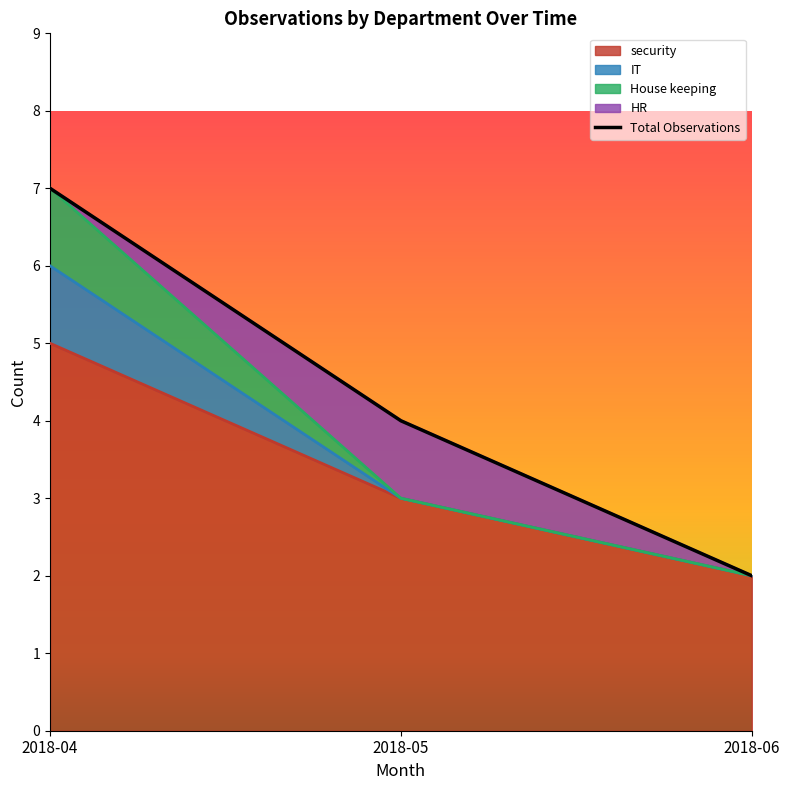

List the labels in order of value, largest first.

2018-04, 2018-05, 2018-06